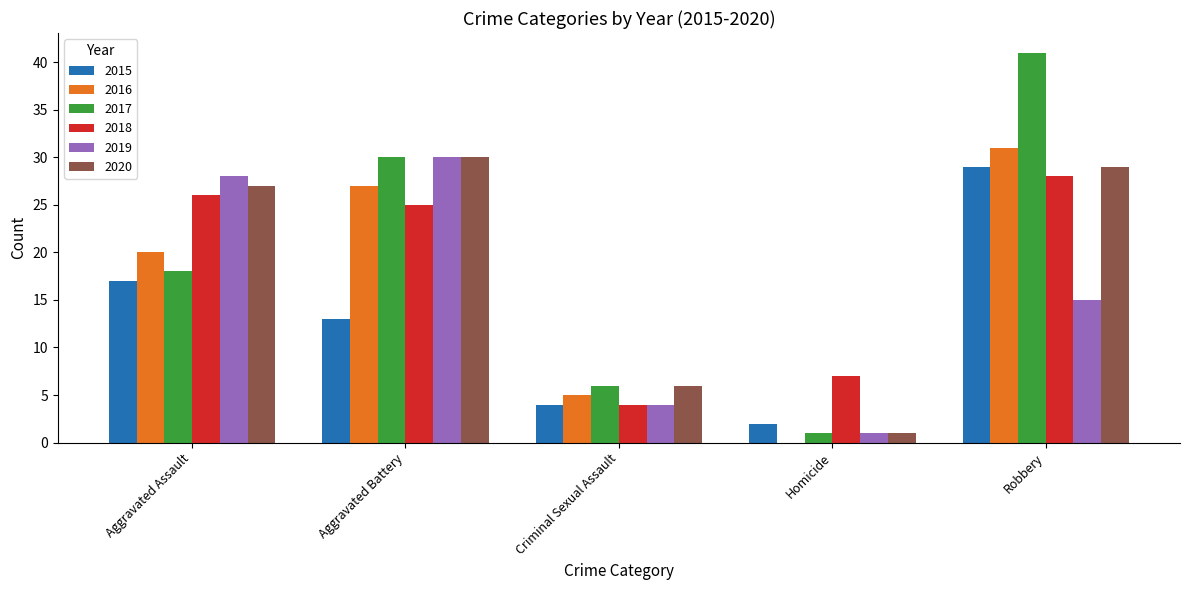

What are all the series names shown in the legend?

2015, 2016, 2017, 2018, 2019, 2020